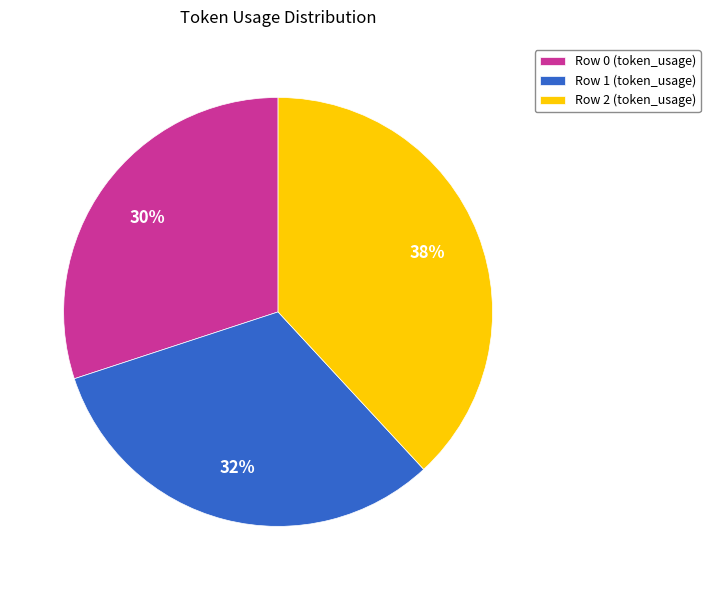

Which has a higher value, Row 0 or Row 2?

Row 2